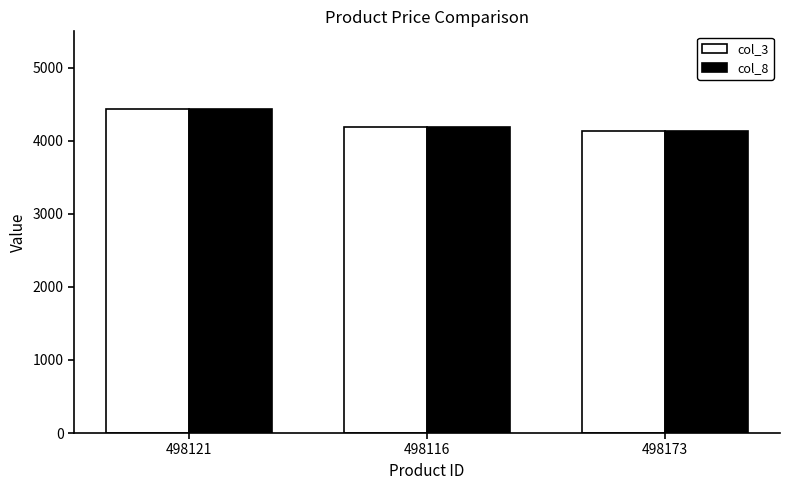

True or false: col_3 has a value of 2862 at 498173.

False